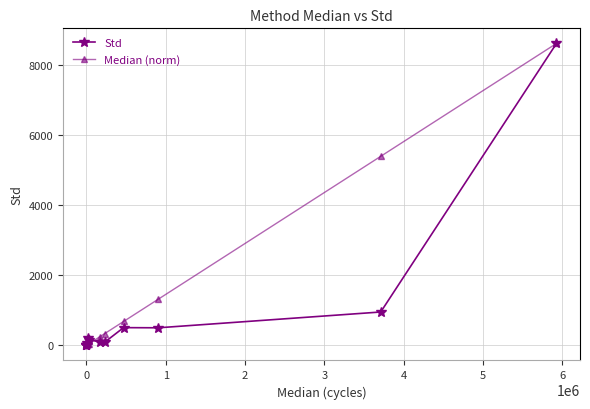

Reading left to right, transcribe all the data shown in this chart.

Std: 0.0	0.0	0.0	72.6	201.6	160.1	102.3	89.0	505.6	501.1	951.8	8612.4
Median (norm): 0.0	0.0	0.0	8.1	27.4	38.7	240.2	333.6	680.8	1316.1	5392.2	8612.4